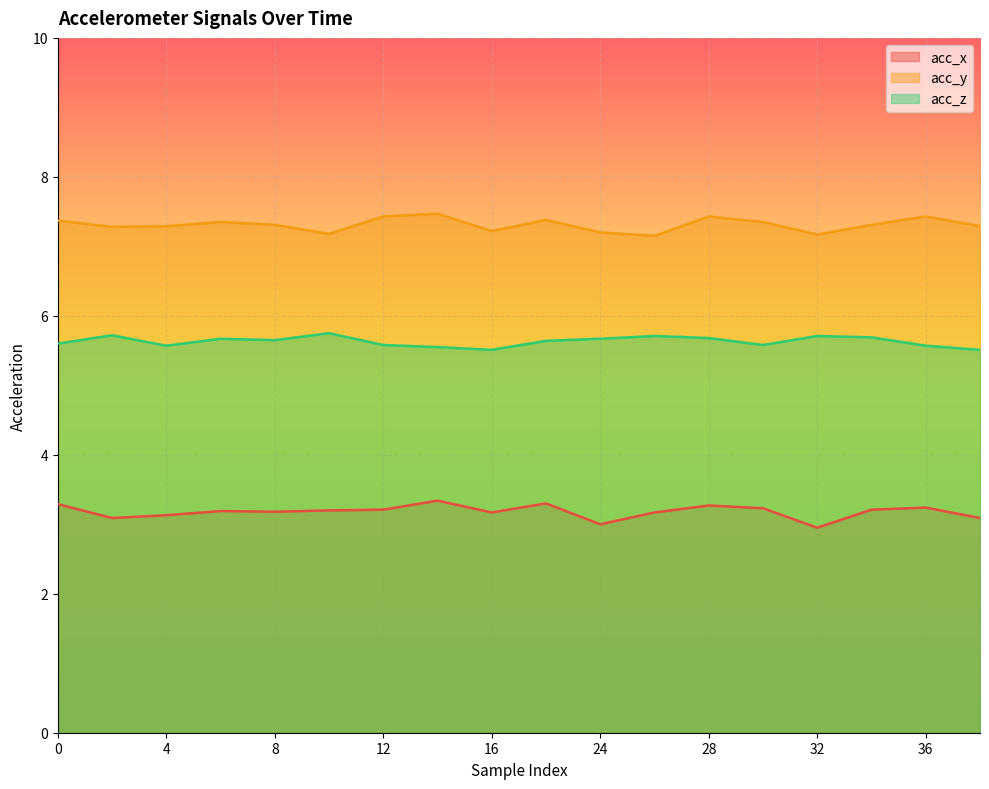

Does the chart display data point markers on the line(s)?

No